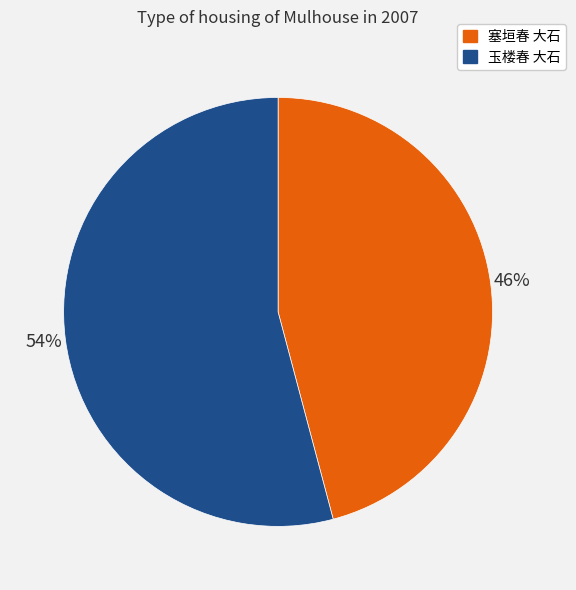

Does 玉楼春 大石 account for over 50% of the chart?

Yes